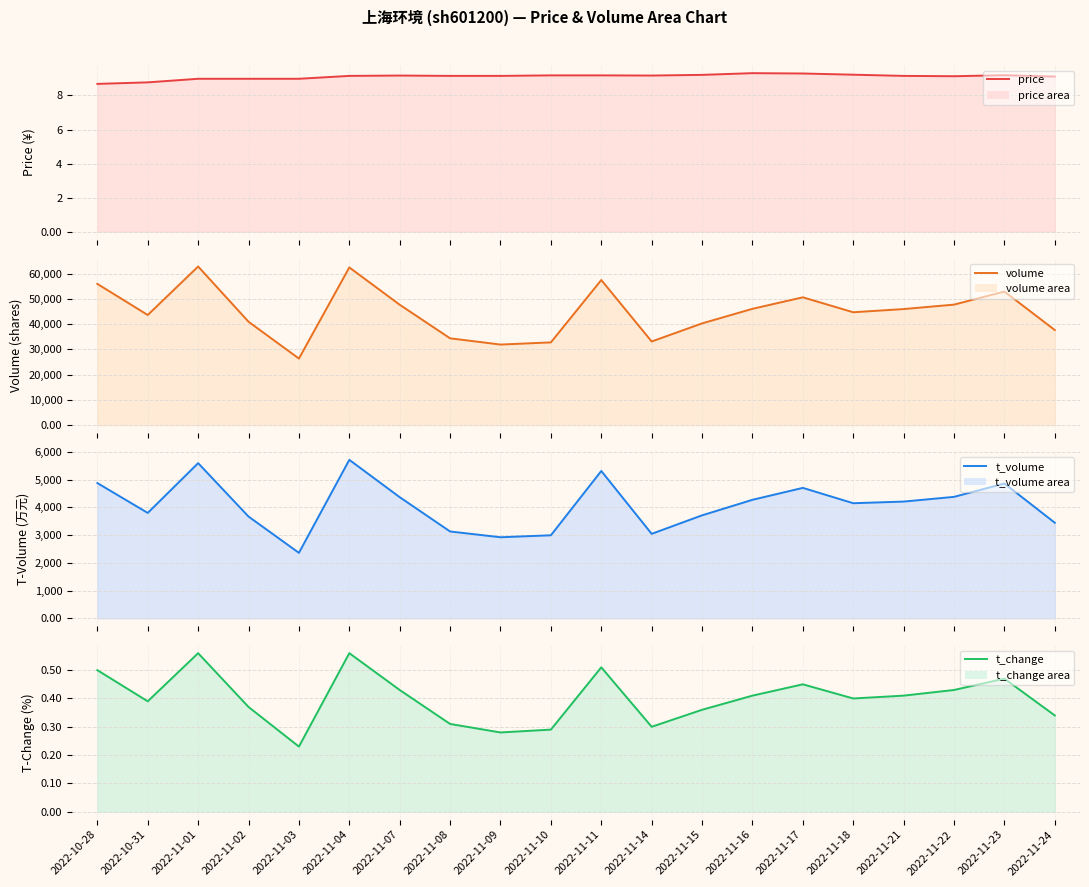

What is the maximum value for price line?

9.3